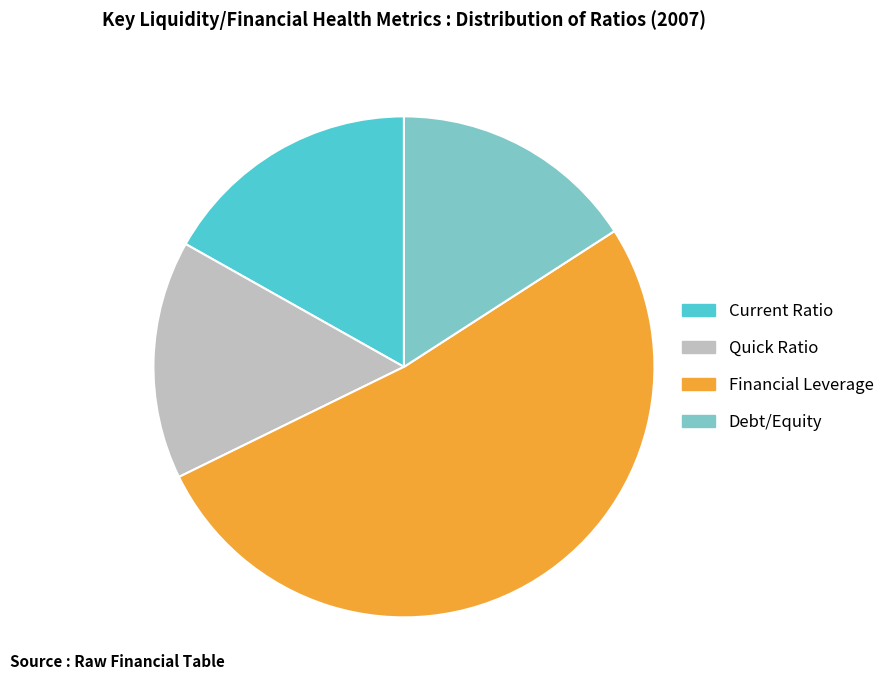

Which has a higher value, Financial Leverage or Debt/Equity?

Financial Leverage